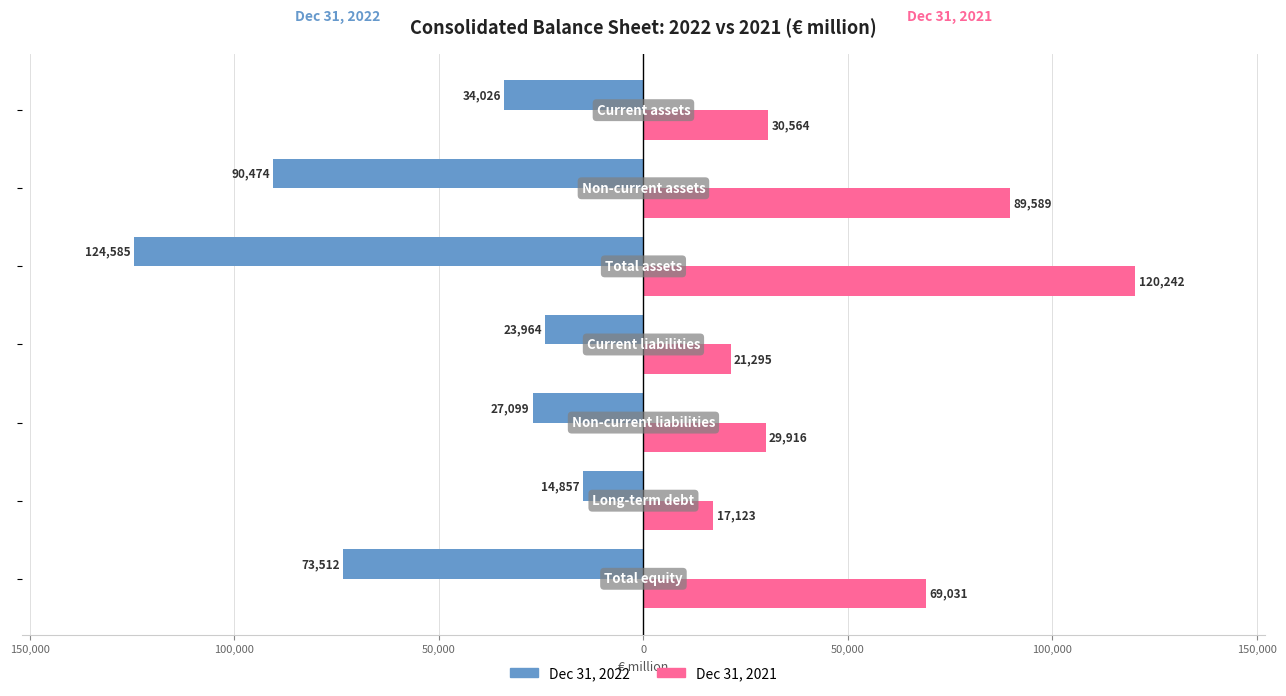

What are all the series names shown in the legend?

Dec 31, 2022, Dec 31, 2021